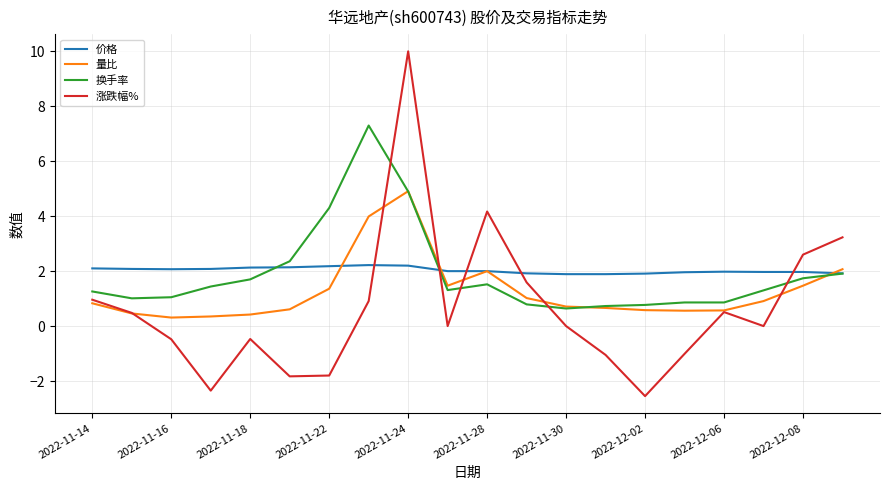

True or false: 涨跌幅% and 换手率 intersect in this chart.

True